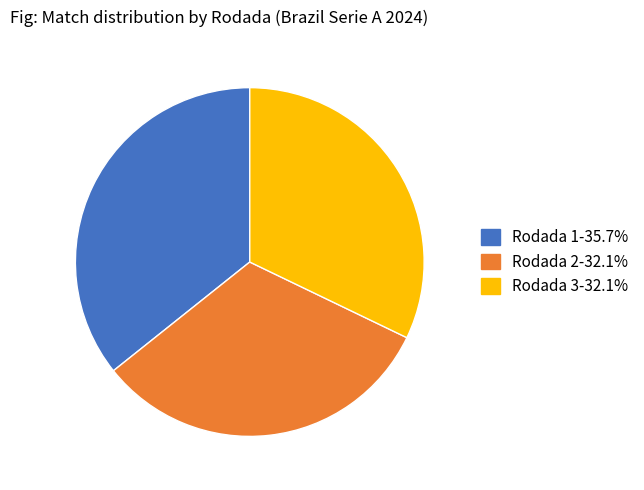

Is it true that Rodada 3 is 20% of the pie?

False